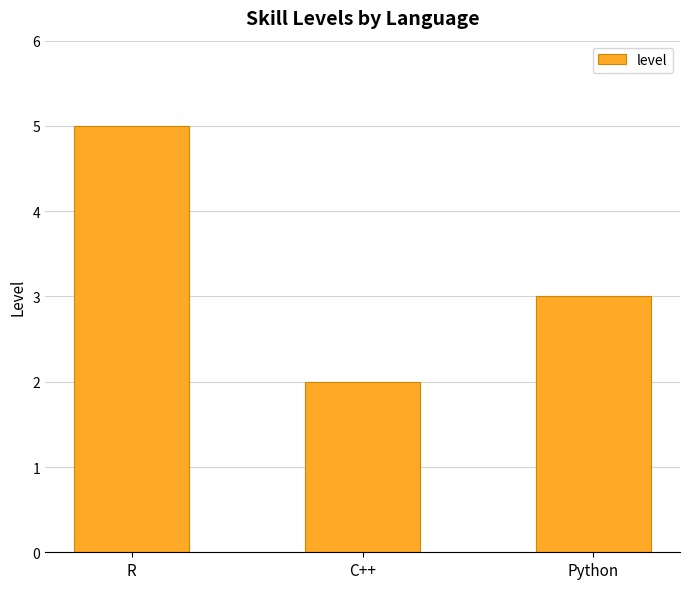

Reading right to left, extract all data points from this chart.

3	2	5